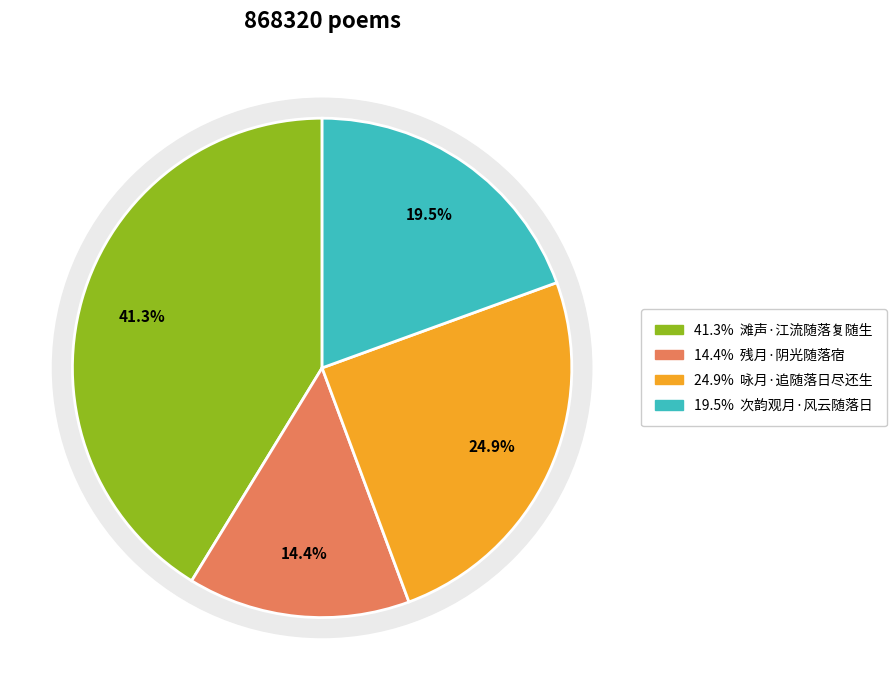

To the nearest percent, what is the difference between the 残月·阴光随落宿 and 滩声·江流随落复随生 slice percentages?

27%